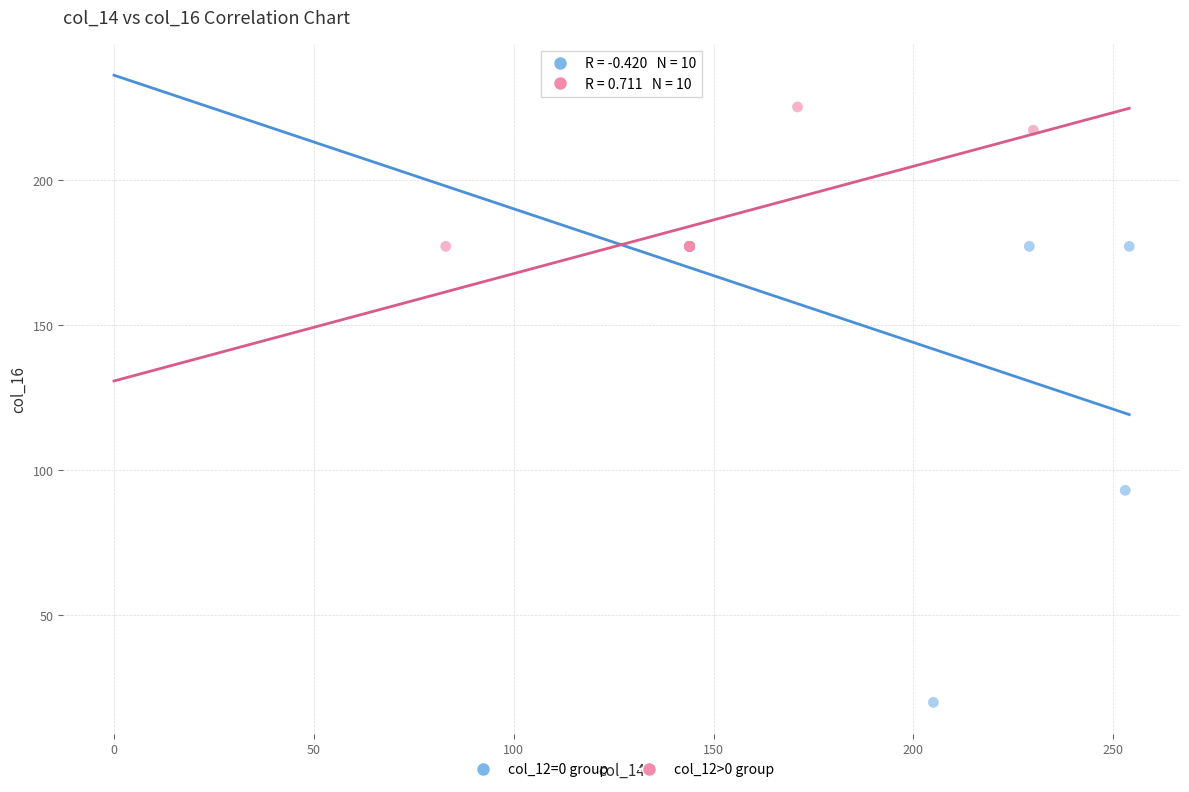

Which series reaches the minimum Y coordinate?

col_12=0 group